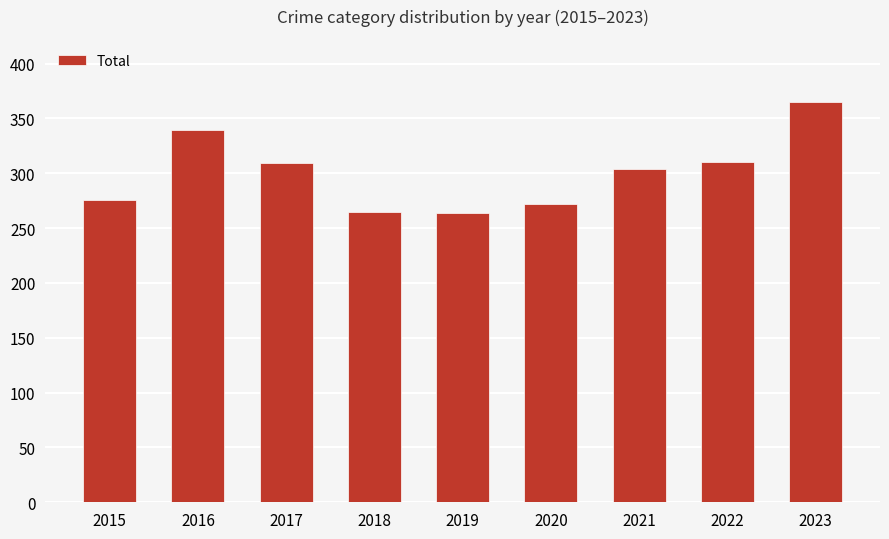

The value at 2018 is 265. True or false?

True